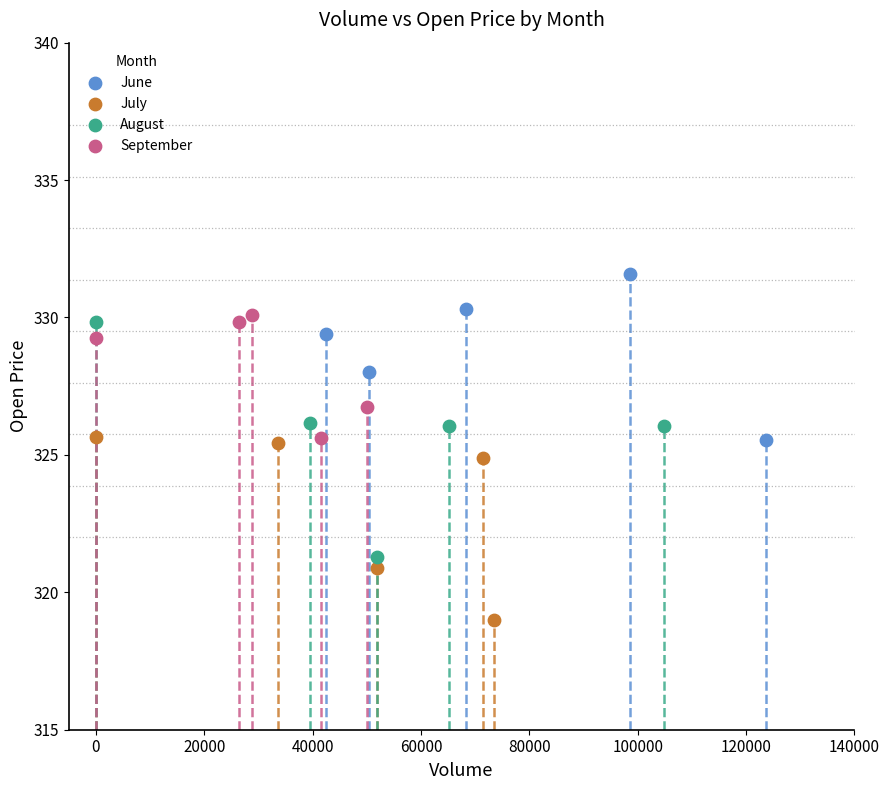

Which series reaches the maximum Y coordinate?

June